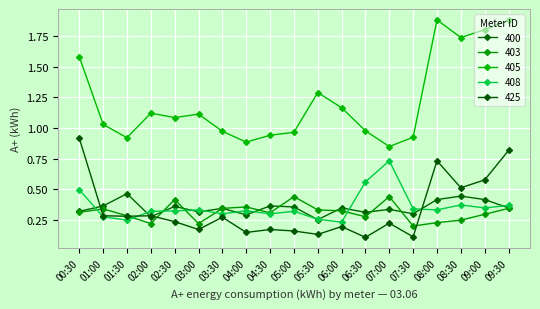

At which category does 403 reach its first local valley?

02:00